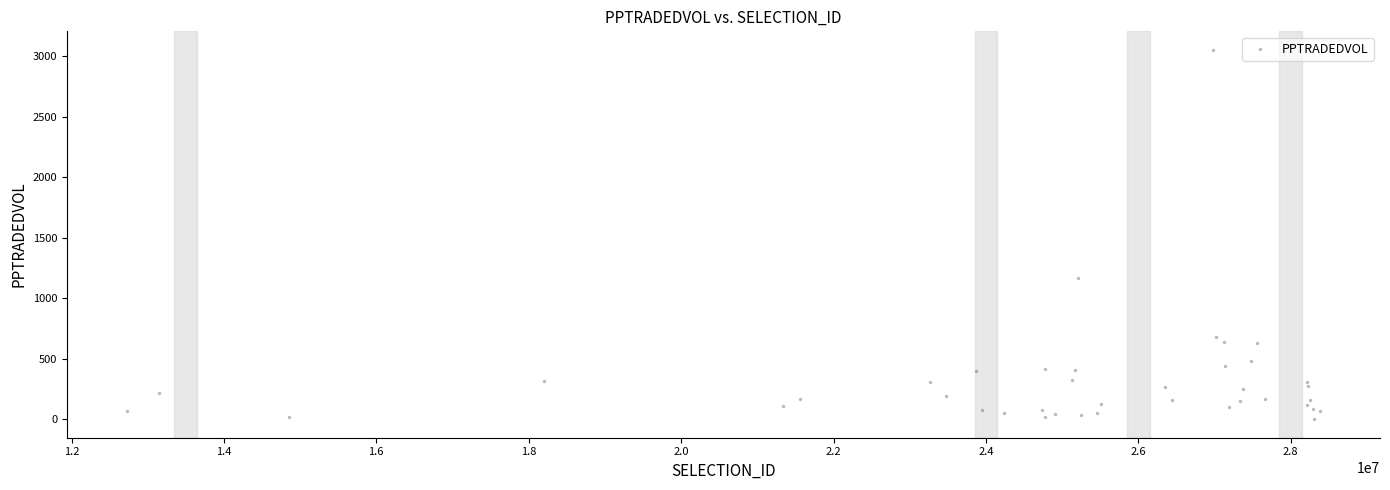

What Y value in the scatter plot is closest to 1527?

1167.6